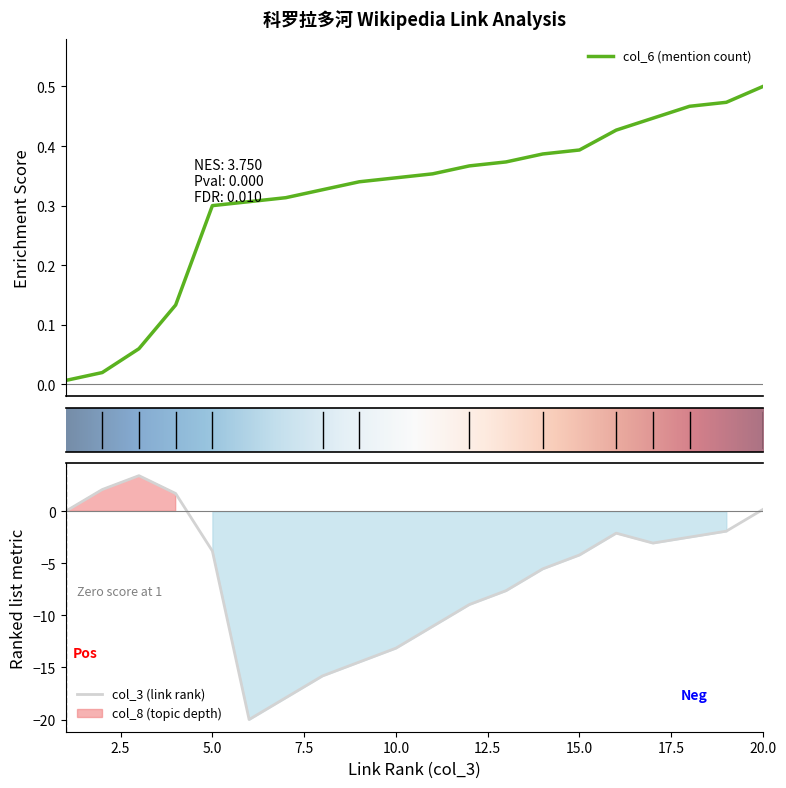

Is the value of col_3 (link rank) at 18 greater than the value of col_8 (topic depth) at 13?

Yes